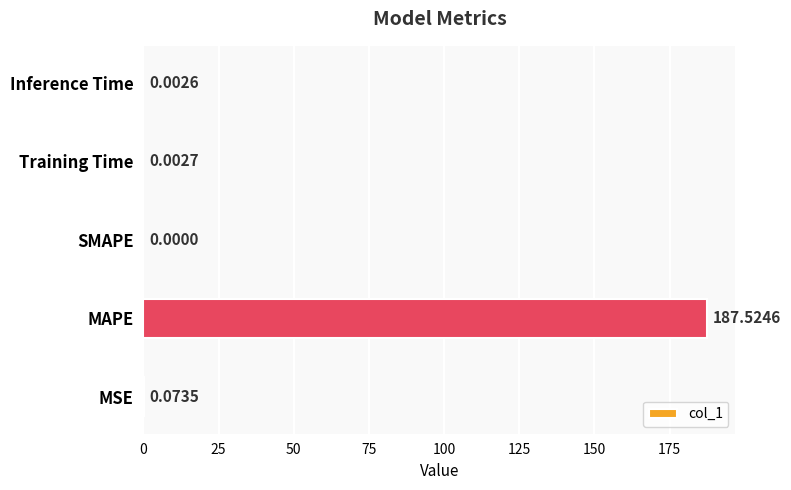

Between SMAPE and Training Time, which is larger?

Training Time